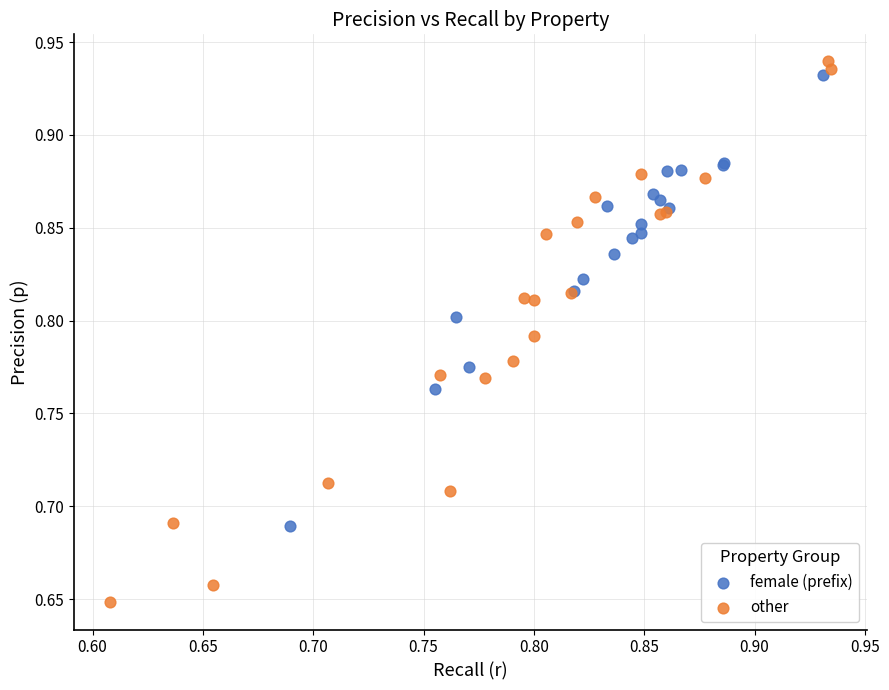

Which series has the largest Y range (max minus min)?

other